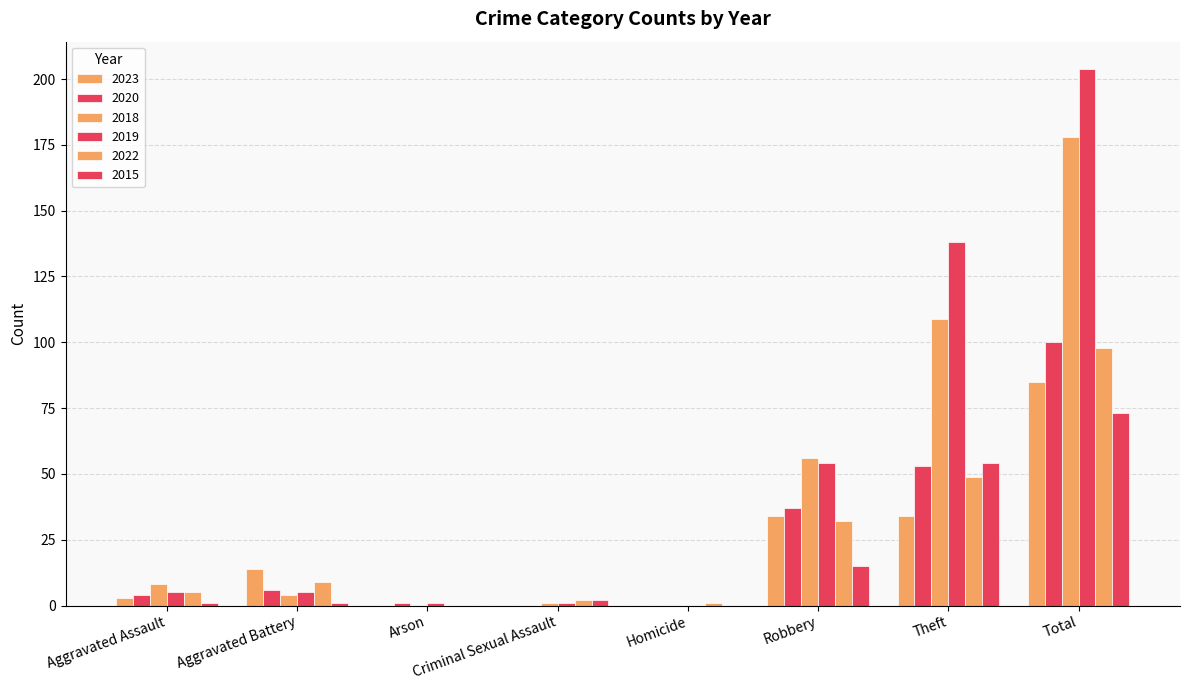

At Aggravated Battery, list the series in order from largest to smallest.

2023, 2022, 2020, 2019, 2018, 2015